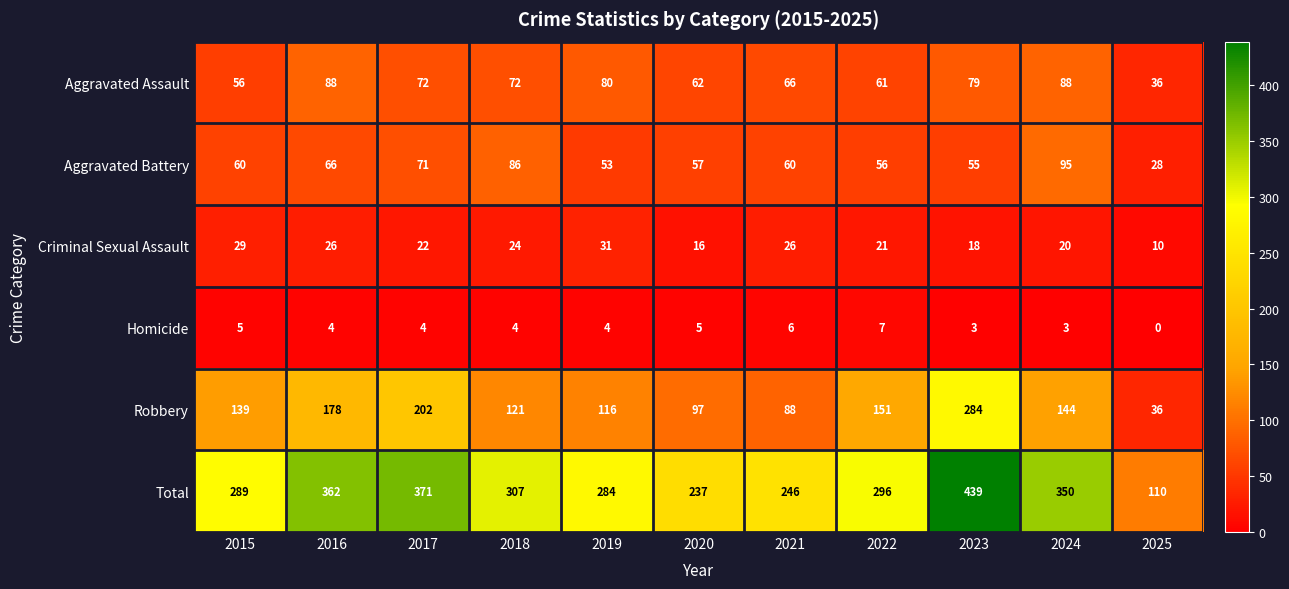

Count the number of categories in the chart.

11